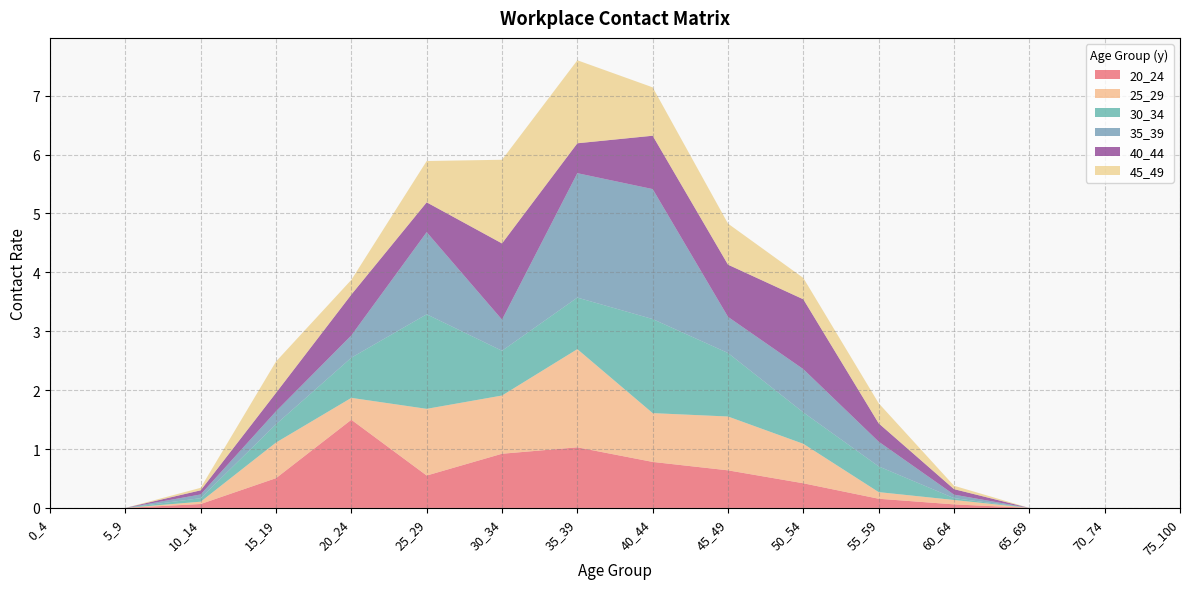

Reading left to right, extract all data points from this chart.

20_24: 0_4=0.0	5_9=0.0	10_14=0.1	15_19=0.5	20_24=1.5	25_29=0.5	30_34=0.9	35_39=1.0	40_44=0.8	45_49=0.6	50_54=0.4	55_59=0.2	60_64=0.1	65_69=0.0	70_74=0.0	75_100=0.0
25_29: 0_4=0.0	5_9=0.0	10_14=0.0	15_19=0.6	20_24=0.4	25_29=1.1	30_34=1.0	35_39=1.7	40_44=0.8	45_49=0.9	50_54=0.7	55_59=0.1	60_64=0.1	65_69=0.0	70_74=0.0	75_100=0.0
30_34: 0_4=0.0	5_9=0.0	10_14=0.1	15_19=0.3	20_24=0.7	25_29=1.6	30_34=0.8	35_39=0.9	40_44=1.6	45_49=1.1	50_54=0.5	55_59=0.4	60_64=0.0	65_69=0.0	70_74=0.0	75_100=0.0
35_39: 0_4=0.0	5_9=0.0	10_14=0.1	15_19=0.2	20_24=0.4	25_29=1.4	30_34=0.5	35_39=2.1	40_44=2.2	45_49=0.6	50_54=0.7	55_59=0.4	60_64=0.1	65_69=0.0	70_74=0.0	75_100=0.0
40_44: 0_4=0.0	5_9=0.0	10_14=0.1	15_19=0.3	20_24=0.7	25_29=0.5	30_34=1.3	35_39=0.5	40_44=0.9	45_49=0.9	50_54=1.2	55_59=0.3	60_64=0.1	65_69=0.0	70_74=0.0	75_100=0.0
45_49: 0_4=0.0	5_9=0.0	10_14=0.0	15_19=0.5	20_24=0.3	25_29=0.7	30_34=1.4	35_39=1.4	40_44=0.8	45_49=0.7	50_54=0.4	55_59=0.3	60_64=0.1	65_69=0.0	70_74=0.0	75_100=0.0